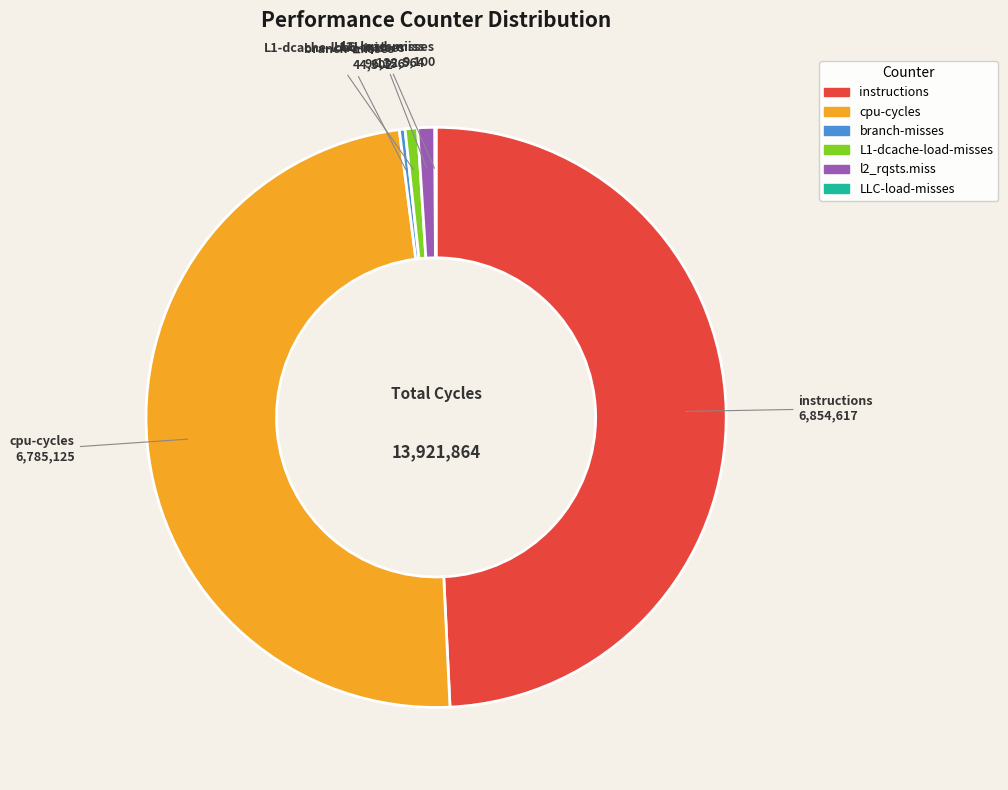

Combined, do cpu-cycles and L1-dcache-load-misses account for over 50%?

No